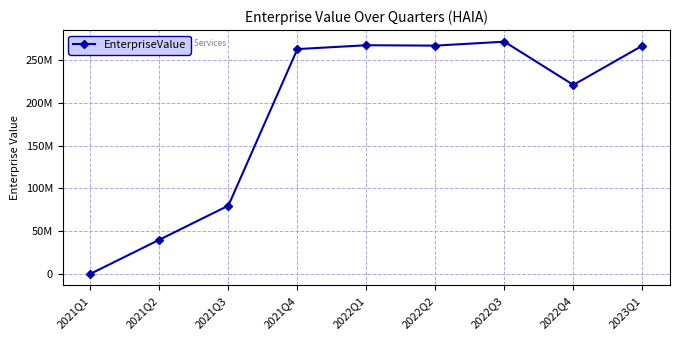

Is this an area chart (filled region under the line)?

No